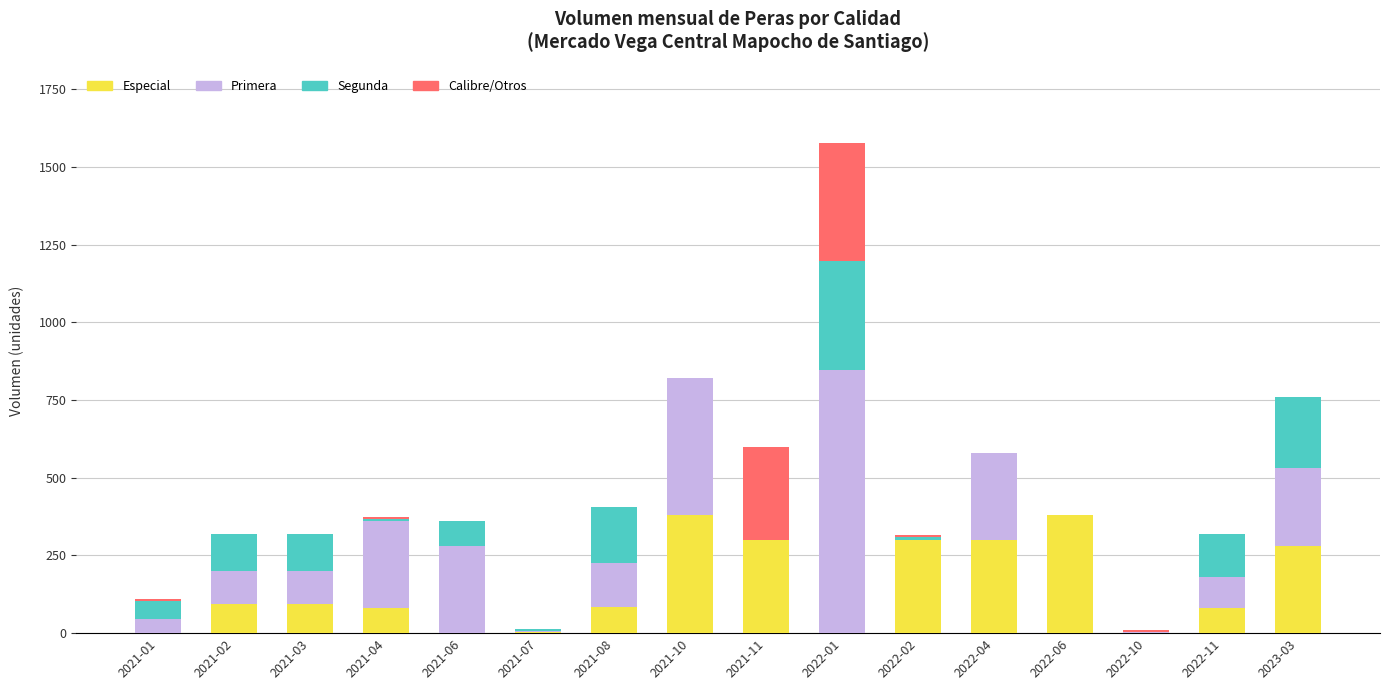

At which category is the sum across all series the highest?

2022-01